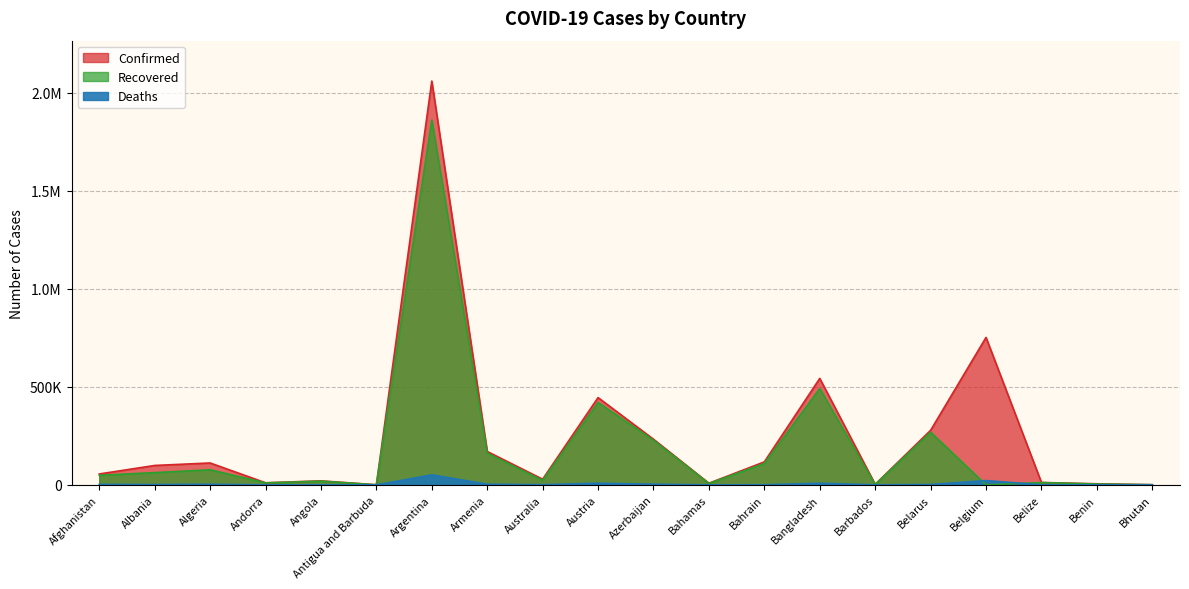

True or false: Deaths has a value of 31 at Barbados.

True